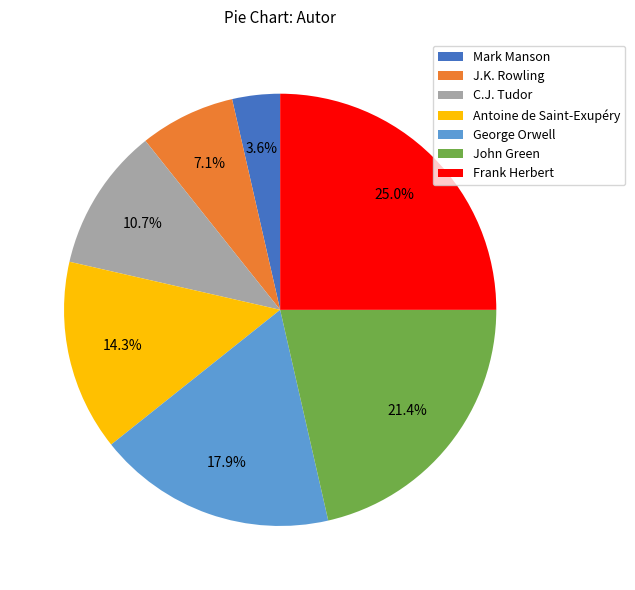

Combined, what portion of the pie is Frank Herbert and Antoine de Saint-Exupéry?

39.3%